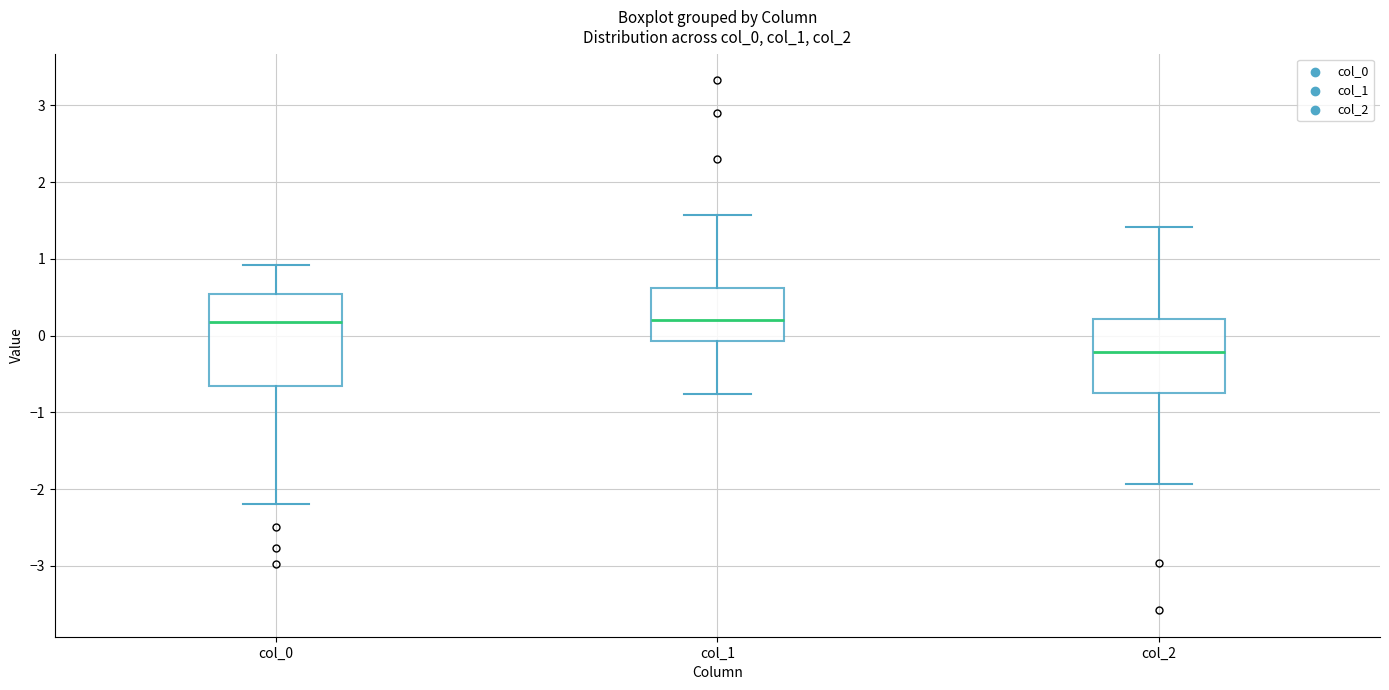

Where is the lower edge of the box for col_0 on the y-axis? The values are not printed on the chart, so give them approximately, as read against the axis.

-0.7